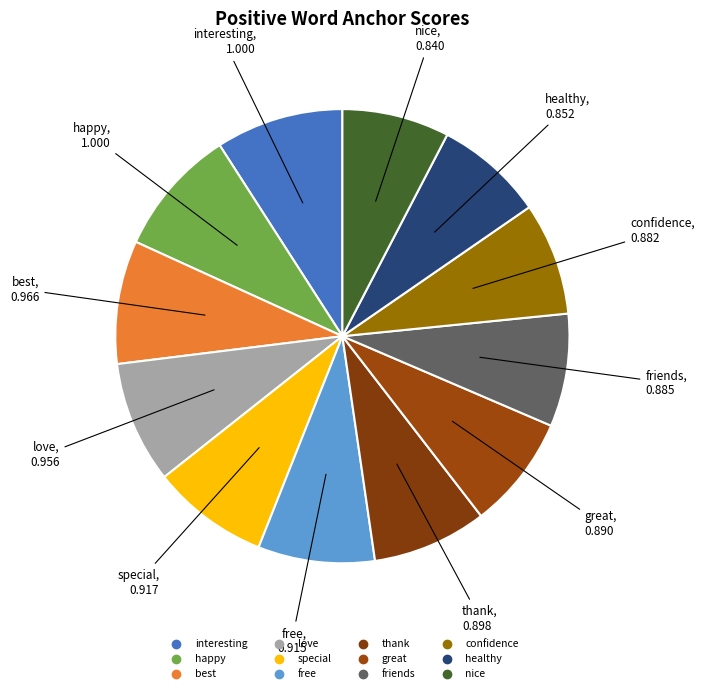

What is the change in value from interesting to special?

-0.1